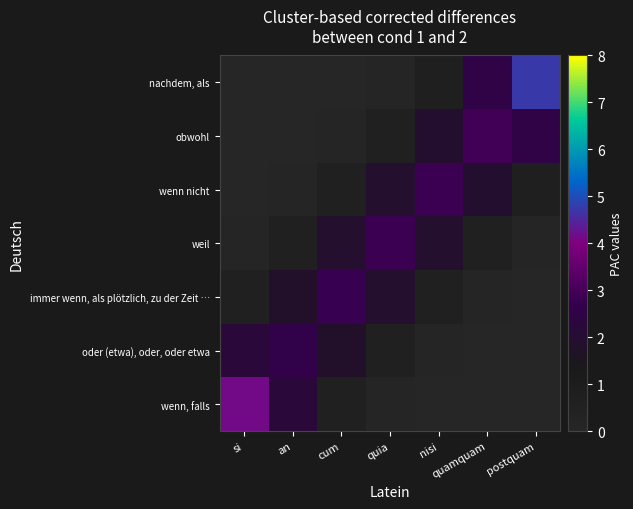

Which label corresponds to the largest value in the chart?

postquam